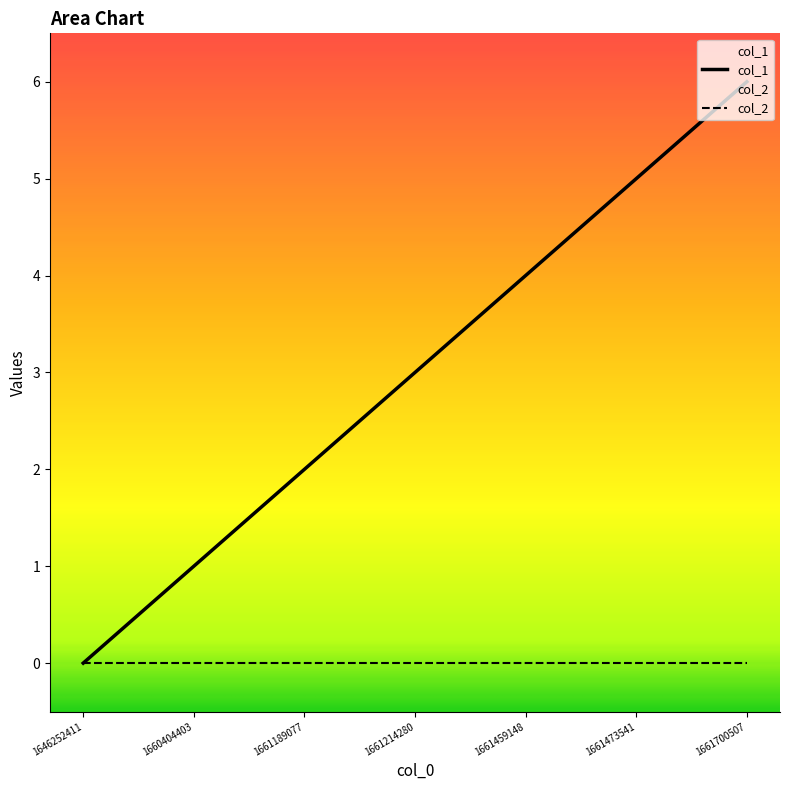

At which label does the data first exceed 3?

1661459148